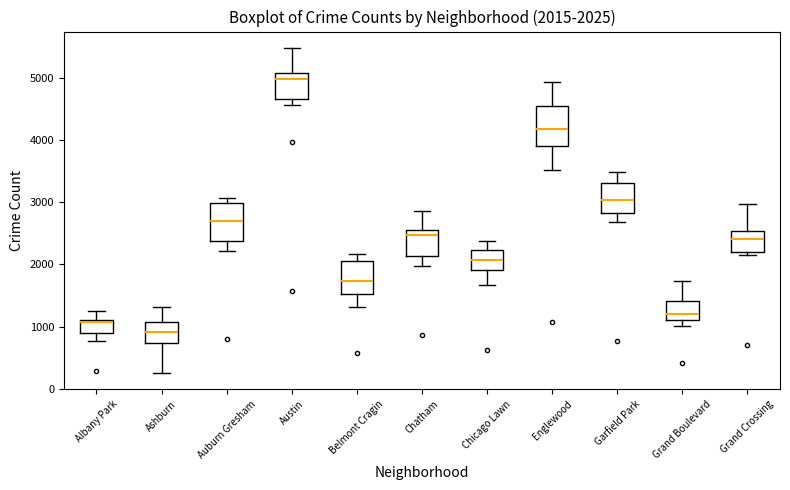

Which box has the lowest median line?

Ashburn